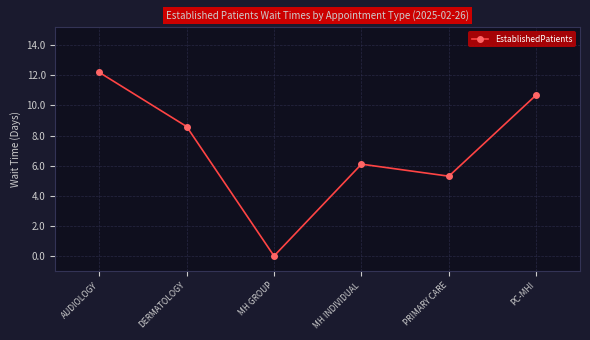

What position from the left is PRIMARY CARE?

5